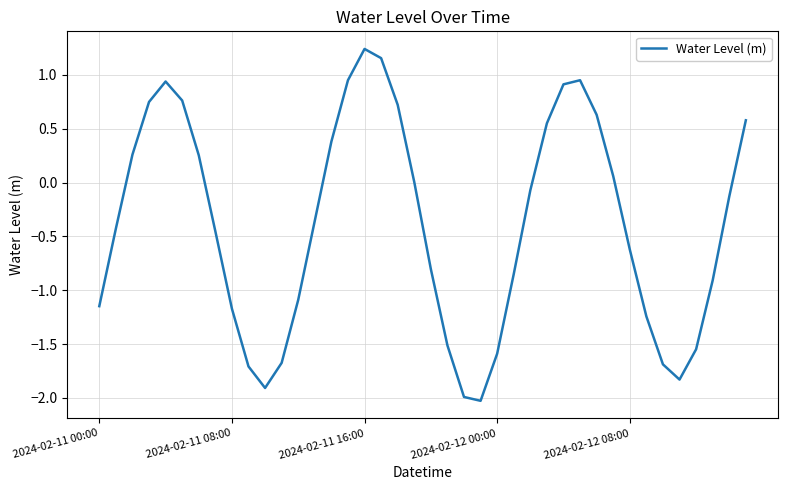

What is the difference between the maximum and minimum values?

3.3